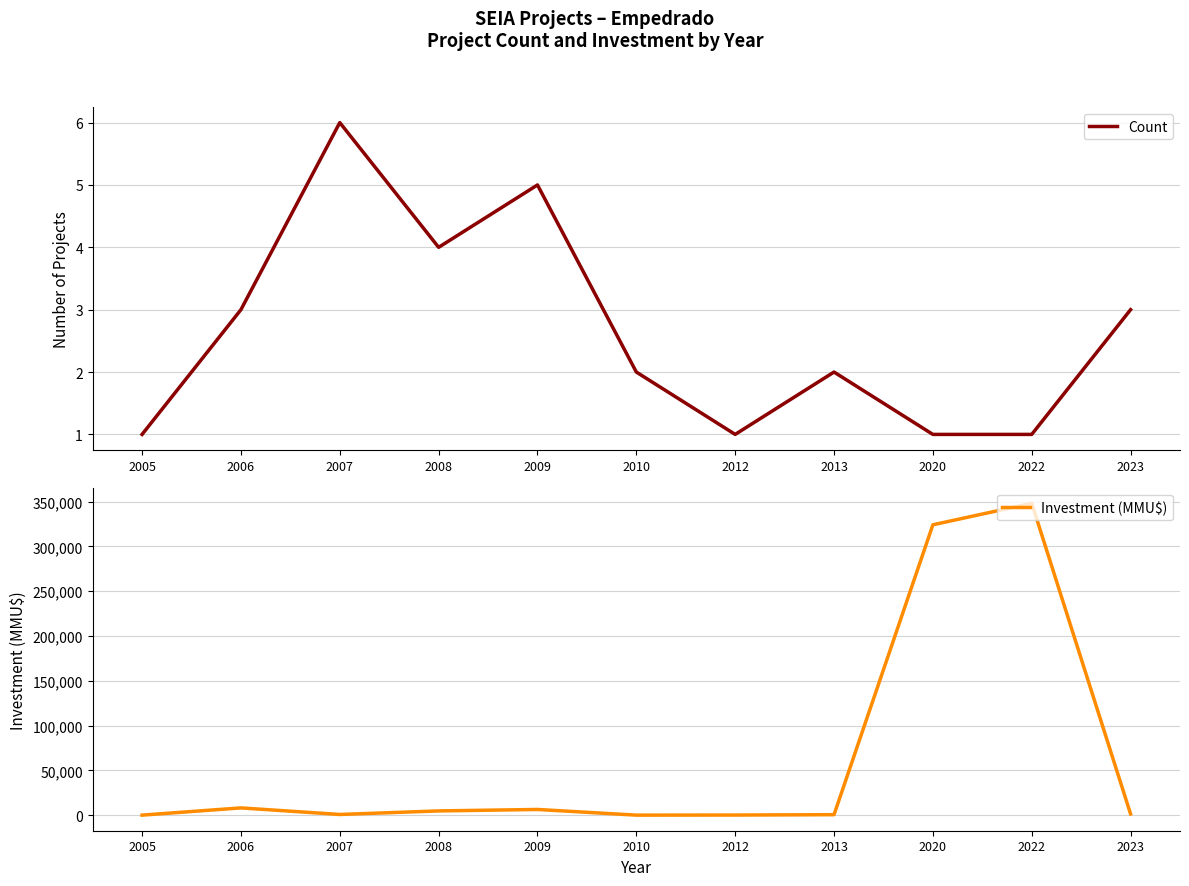

At which category is the sum across all series the highest?

2022